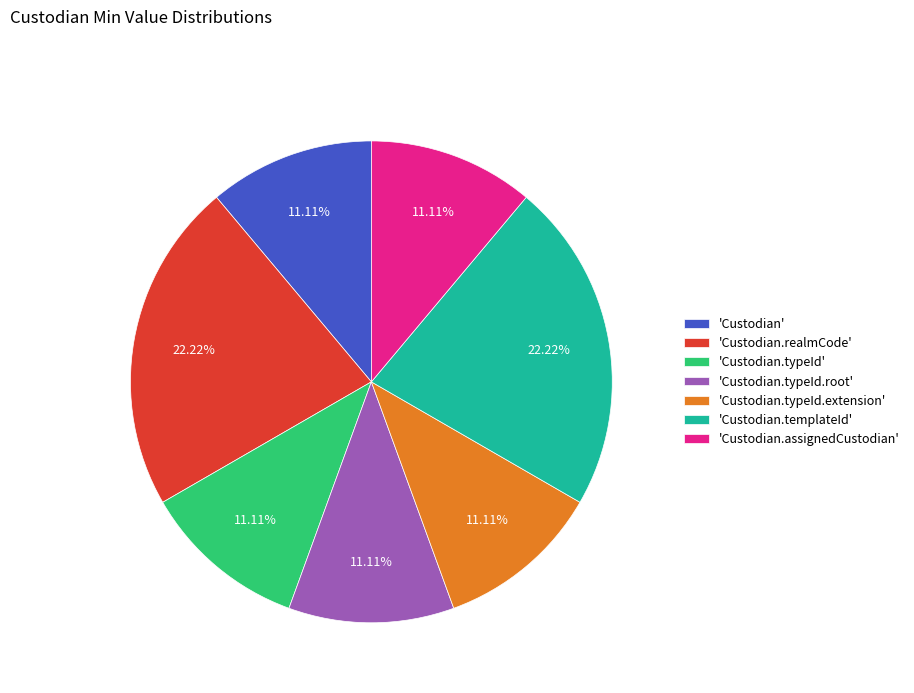

Is the sum of 'Custodian' and 'Custodian.assignedCustodian' greater than half?

No